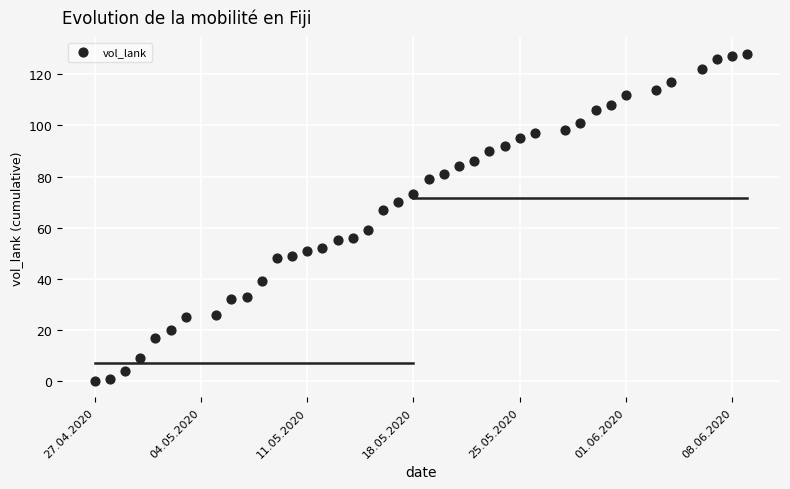

What is the range of Y values (max minus min)?

128